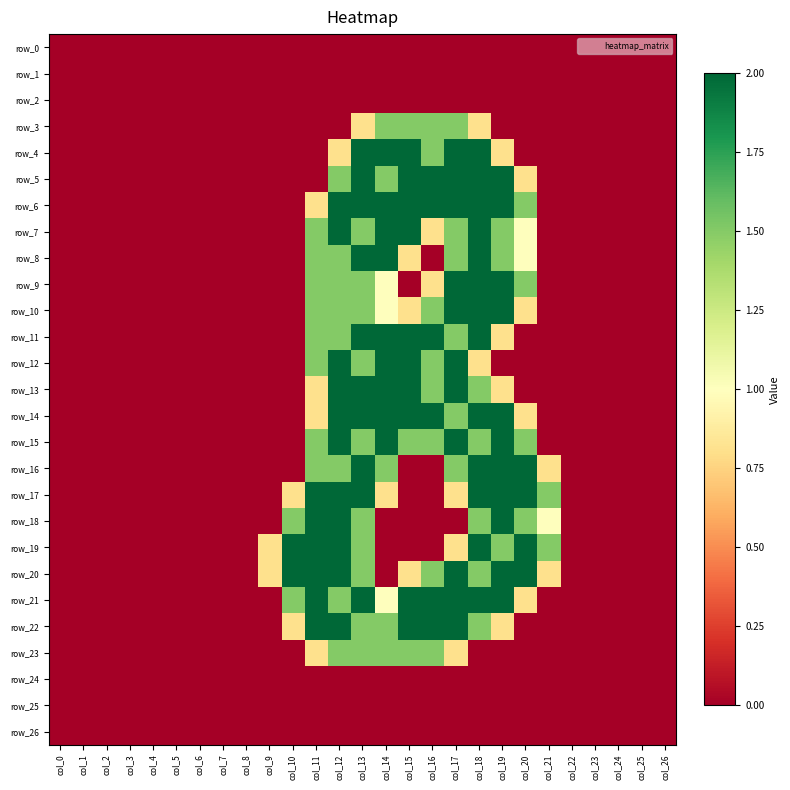

Which series has the widest spread of values?

row_4